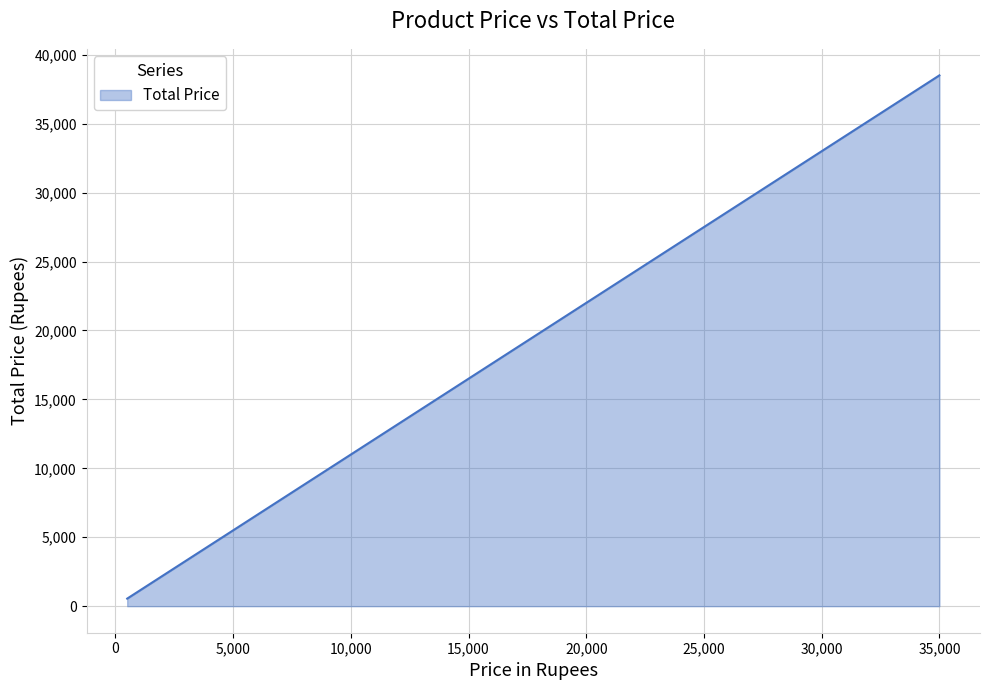

True or false: the data has more than 0 interior local peaks.

False